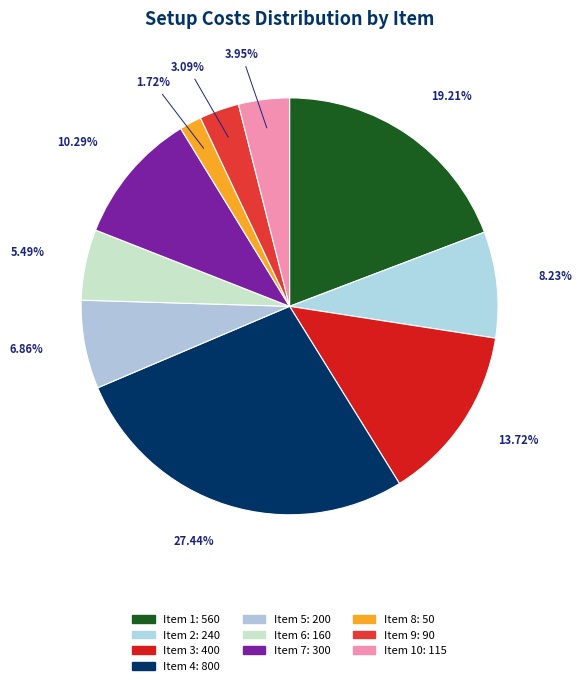

How many segments does this pie chart have?

10